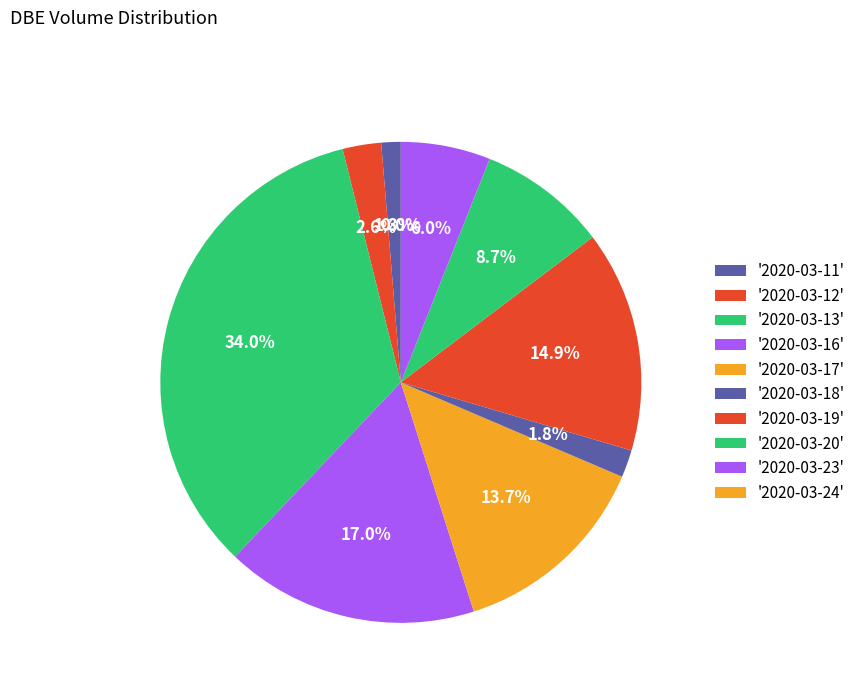

How many slices are in this pie chart?

10